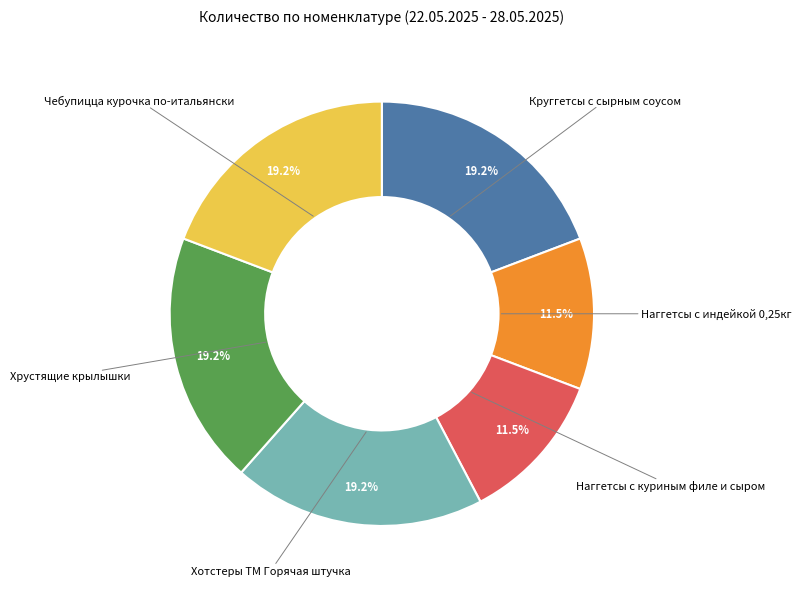

What percentage is the Чебупицца курочка по-итальянски slice, to the nearest percent?

19%